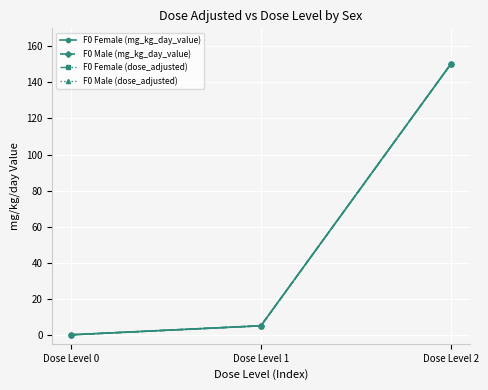

The value of F0 Male (mg_kg_day_value) at Dose Level 2 is 150. True or false?

True